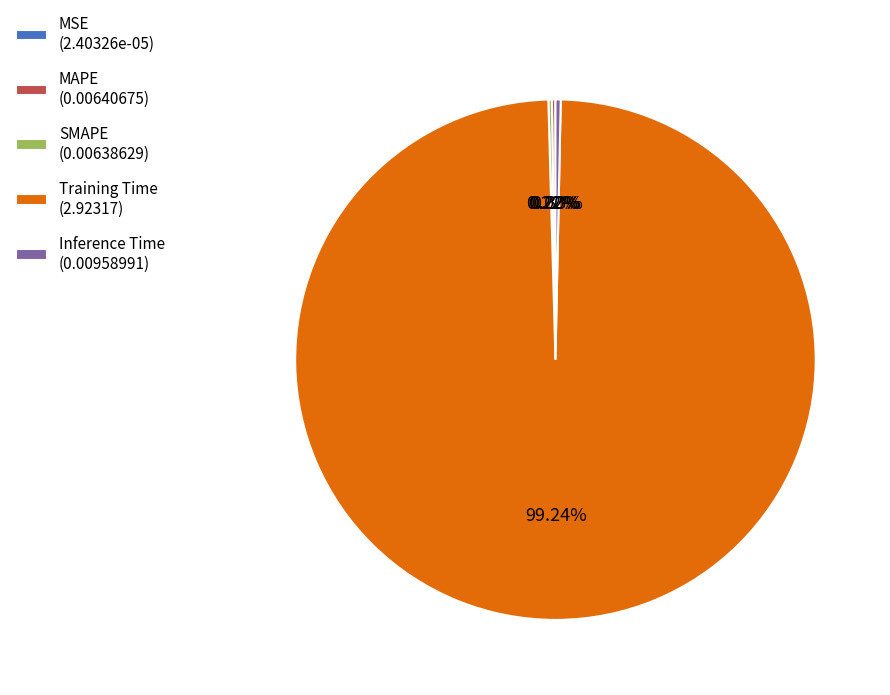

Between Inference Time (0.00958991) and Training Time (2.92317), which is larger?

Training Time (2.92317)